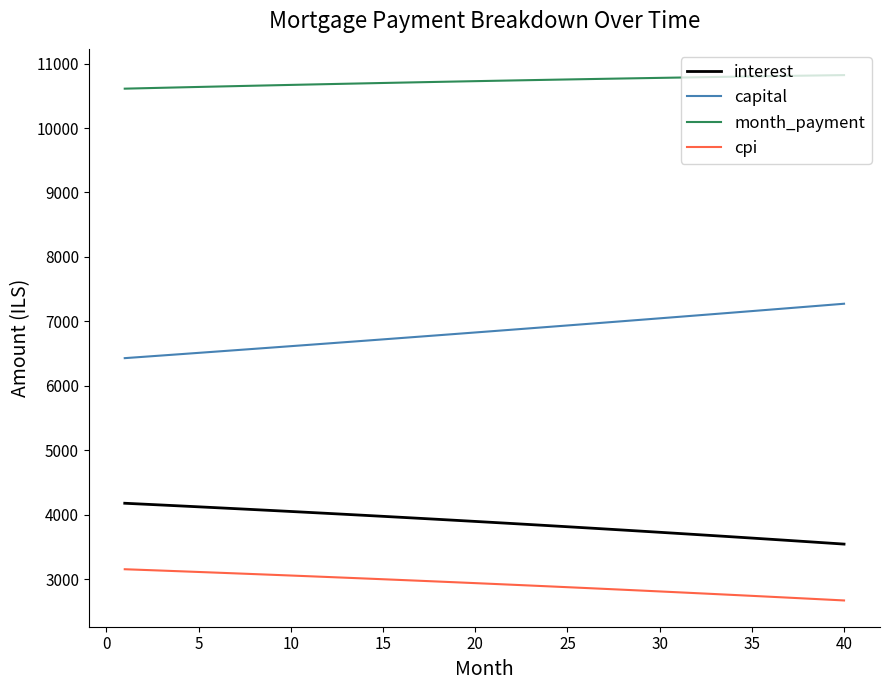

Rank the series by their maximum value, from highest to lowest.

month_payment, capital, interest, cpi